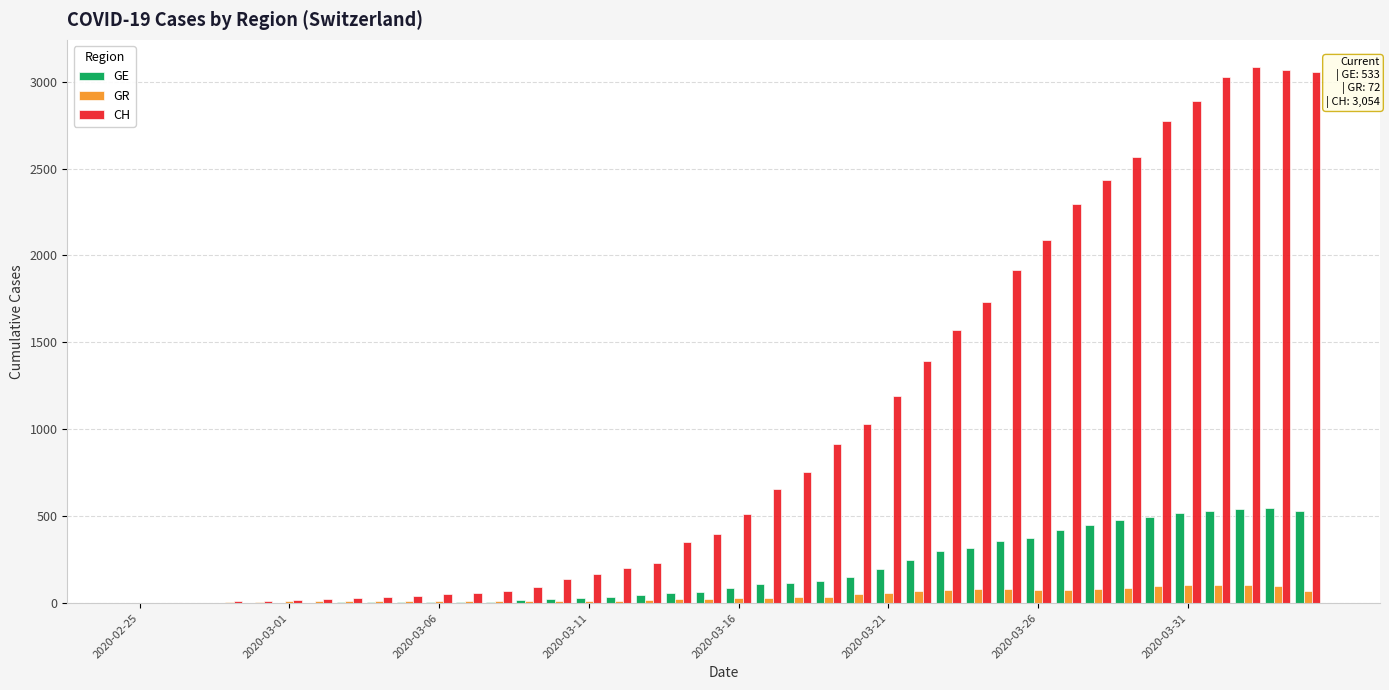

What is the maximum value shown in the chart?

3086